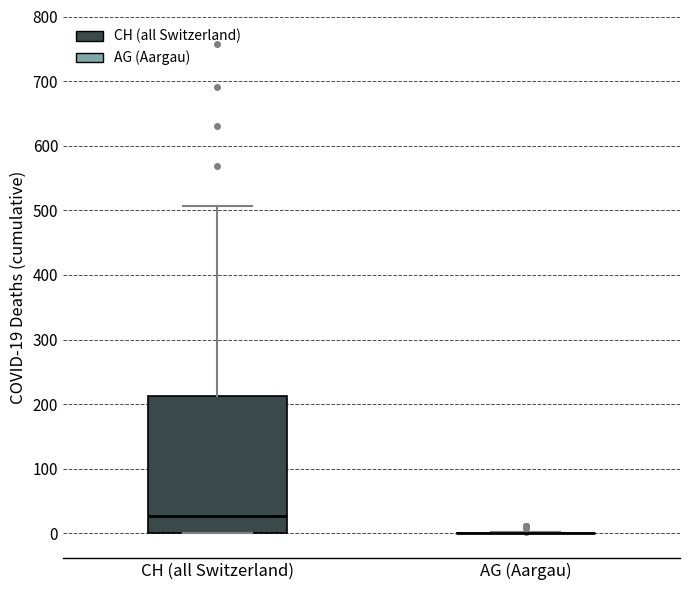

Reading left to right, transcribe this box plot: for each box, give where its median line is, the range the box spans, and where its two whiskers end, as read against the y-axis. The values are not printed on the chart, so give them approximately, as read against the axis.

CH (all Switzerland): median 30, box 0 to 210, whiskers 0 to 510
AG (Aargau): box collapsed to a line at 0, whiskers 0 to 0